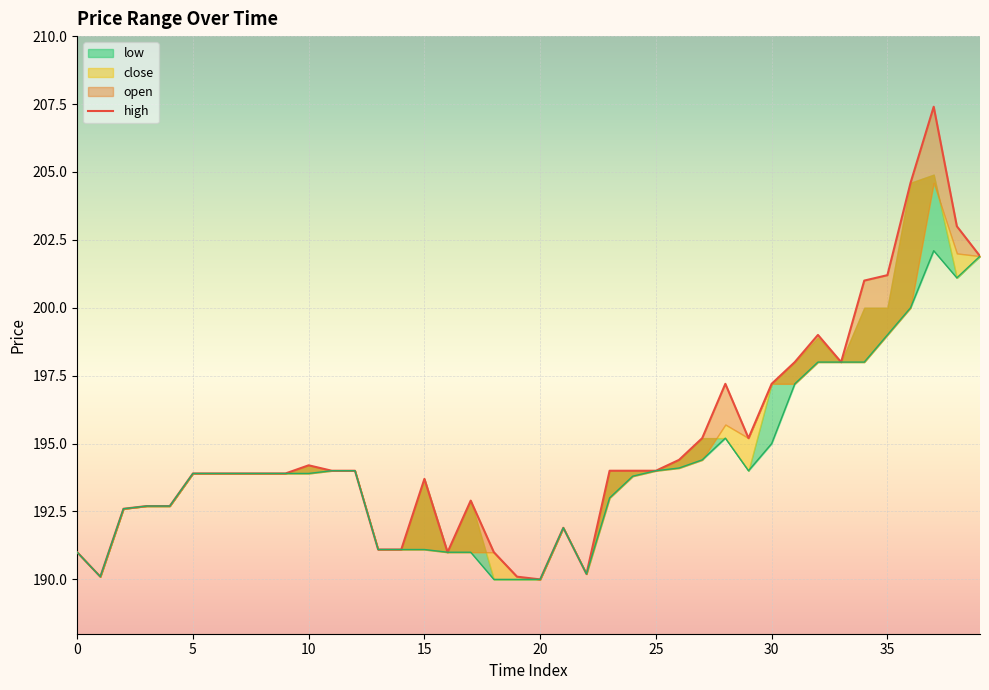

The value of high at 32 is 100.1. True or false?

False